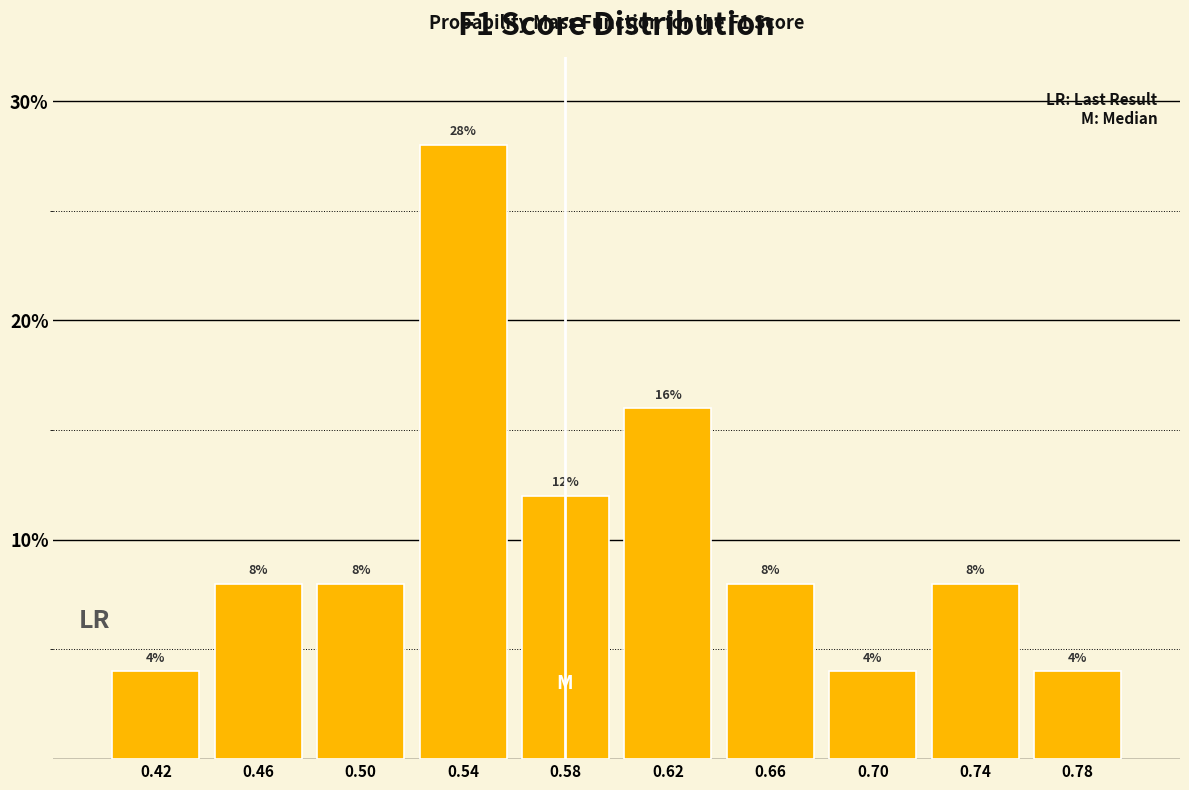

What is the height of the bar covering 0.76 to 0.80 on the x-axis?

4